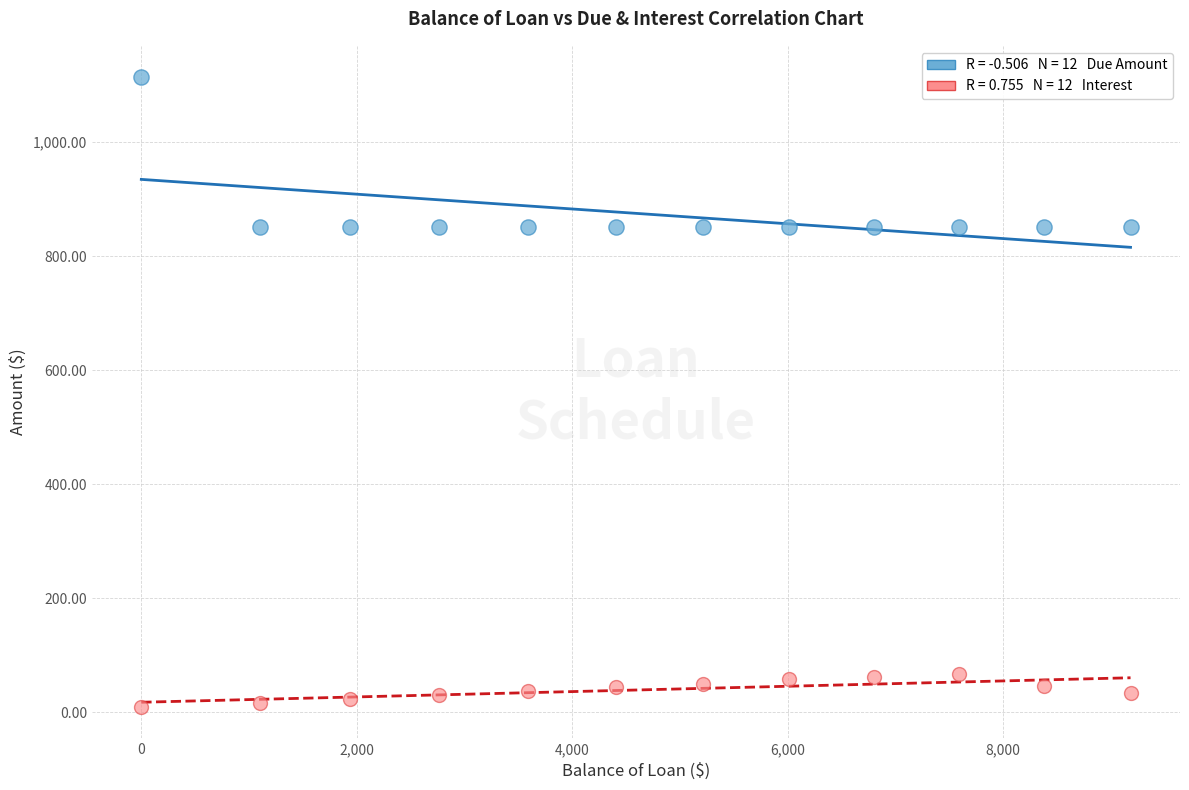

Across all data points, what is the range of Y values (max minus min)?

1104.4